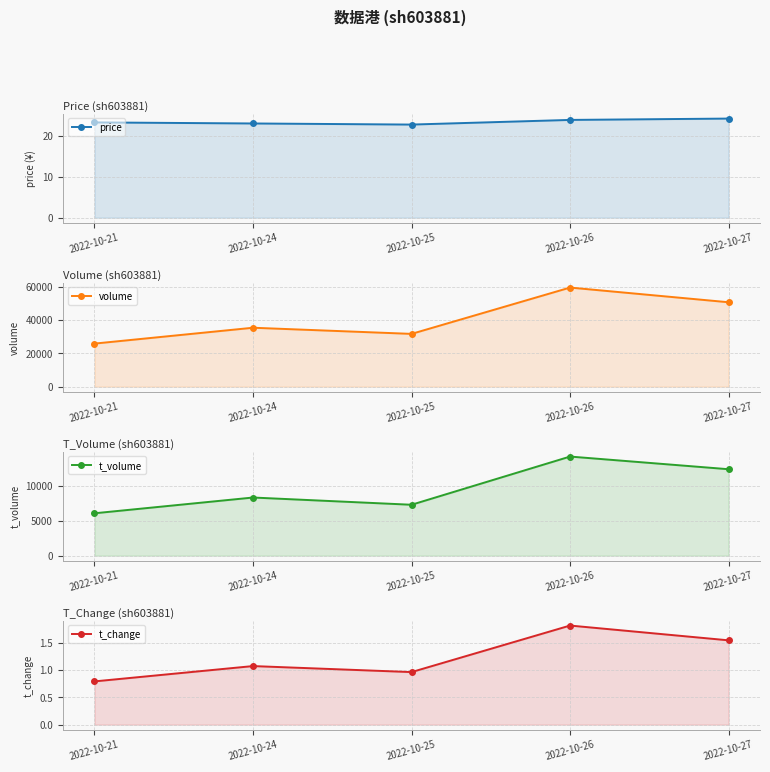

What is the difference between the maximum and minimum values in the price series?

1.5